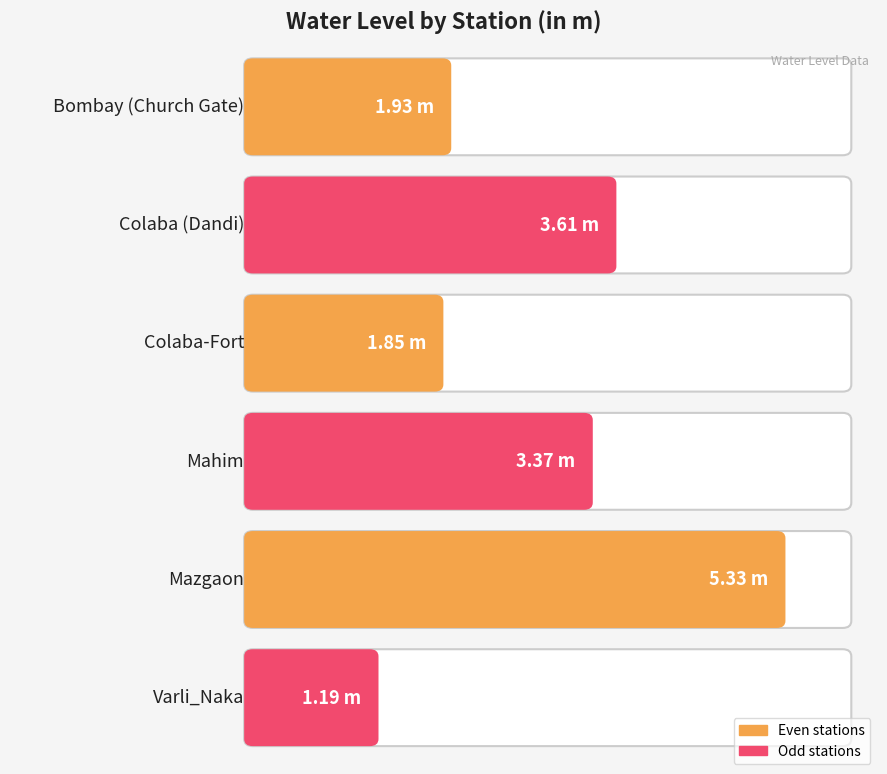

What is the greatest value displayed?

5.3